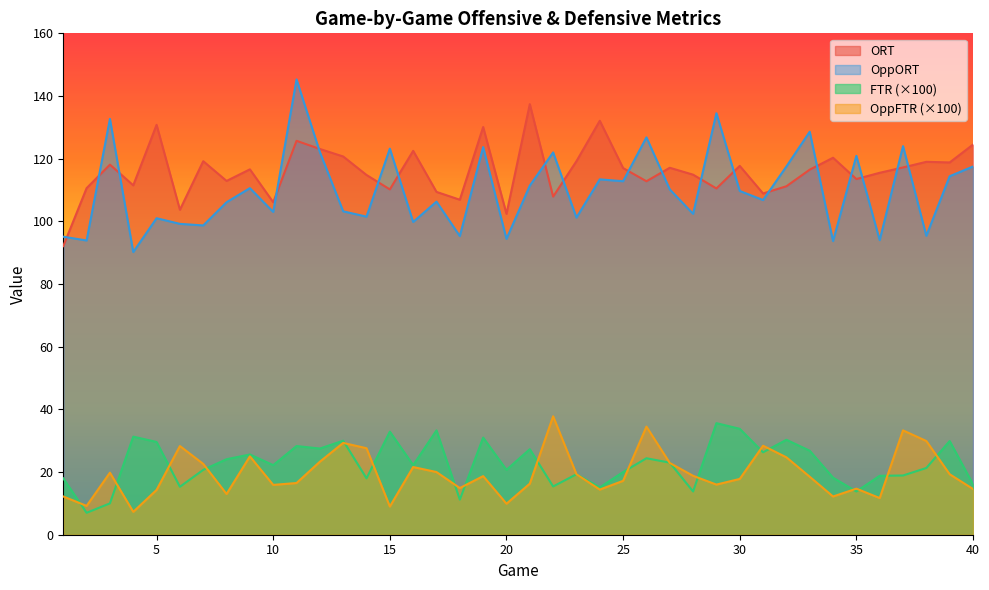

What is the minimum value for OppFTR?

7.3